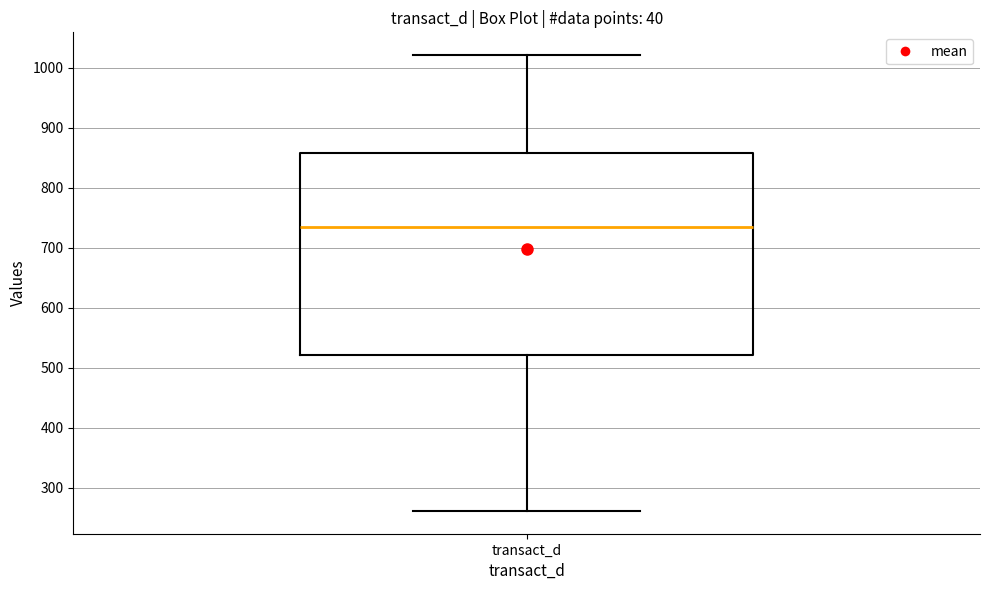

Read this box plot against the y-axis: the position of the median line, the range covered by the box, and the ends of both whiskers. The values are not printed on the chart, so give them approximately, as read against the axis.

median 740, box 520 to 860, whiskers 260 to 1020